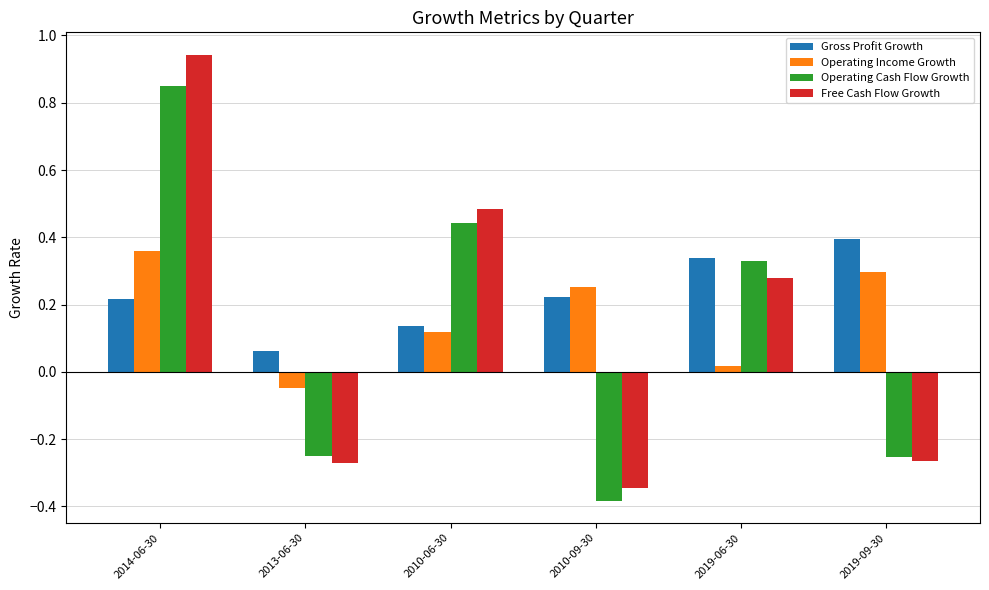

What is the sum of all Gross Profit Growth values?

1.4